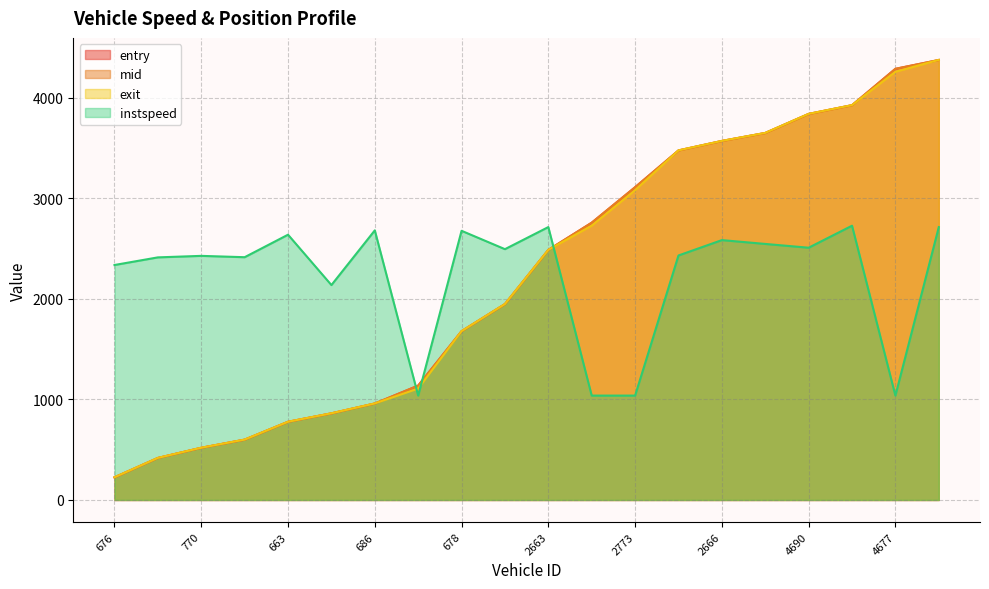

Which category has the highest value in the exit series?

4661